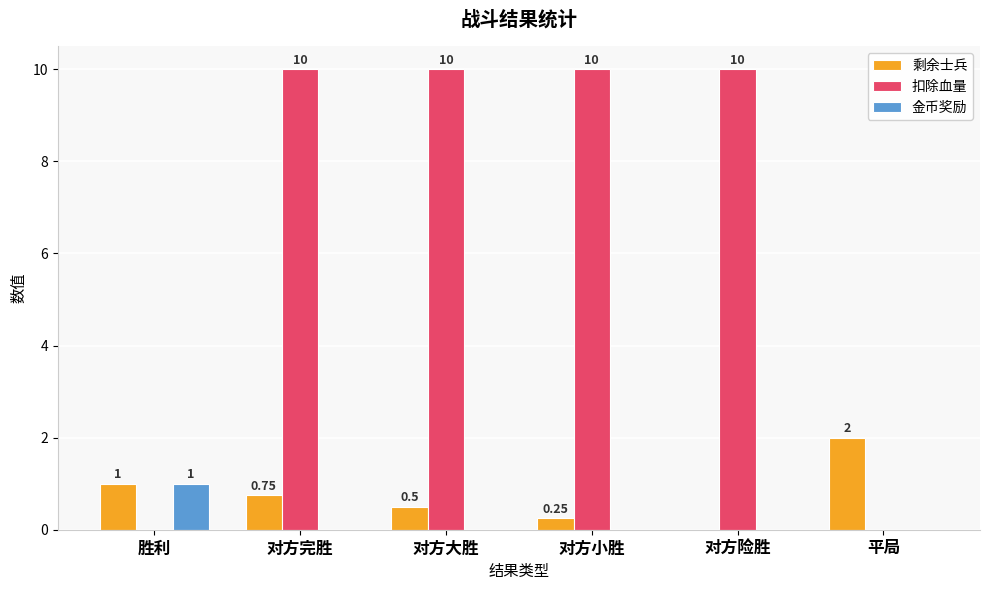

How many values in 金币奖励 are above zero?

1